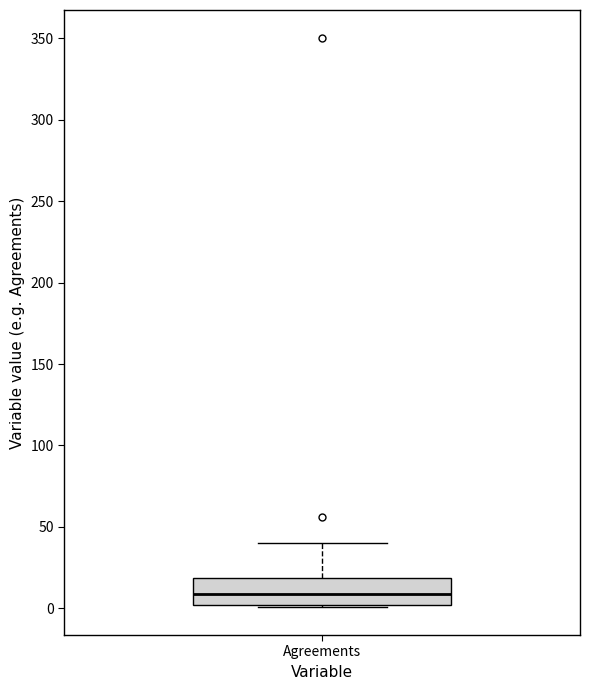

Transcribe this box plot: give where the median line is, the range the box spans, and where the two whiskers end, as read against the y-axis. The values are not printed on the chart, so give them approximately, as read against the axis.

median 10, box 0 to 20, whiskers 0 to 40